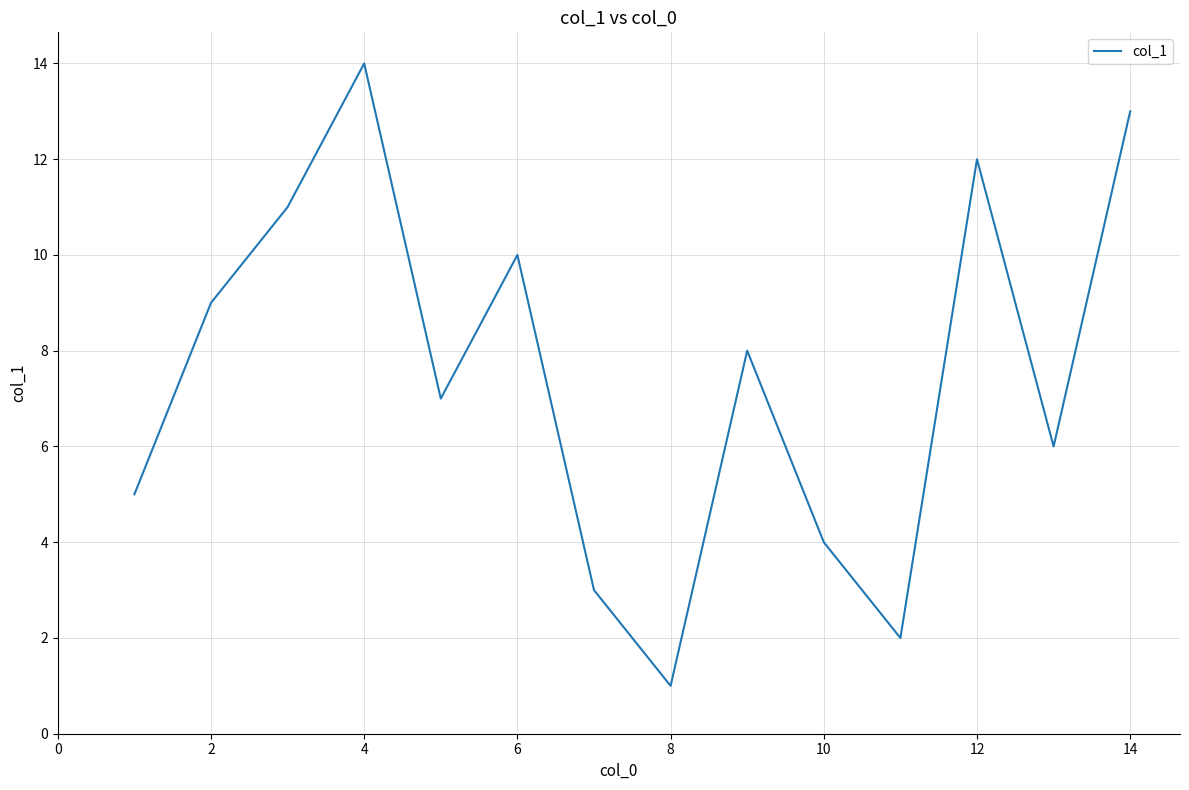

What is the minimum value shown in the chart?

1